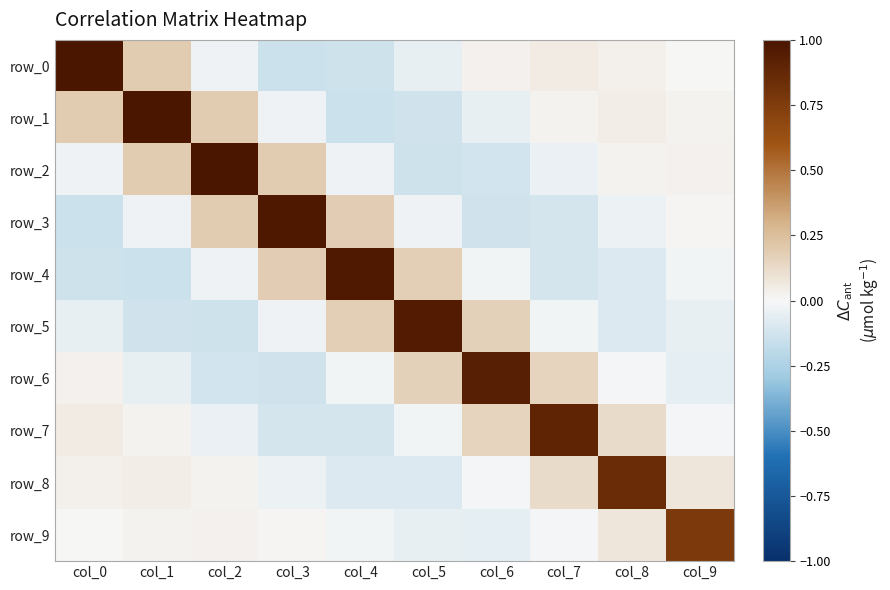

Rank the categories by row_7 value from lowest to highest.

col_4, col_3, col_2, col_5, col_9, col_1, col_0, col_8, col_6, col_7